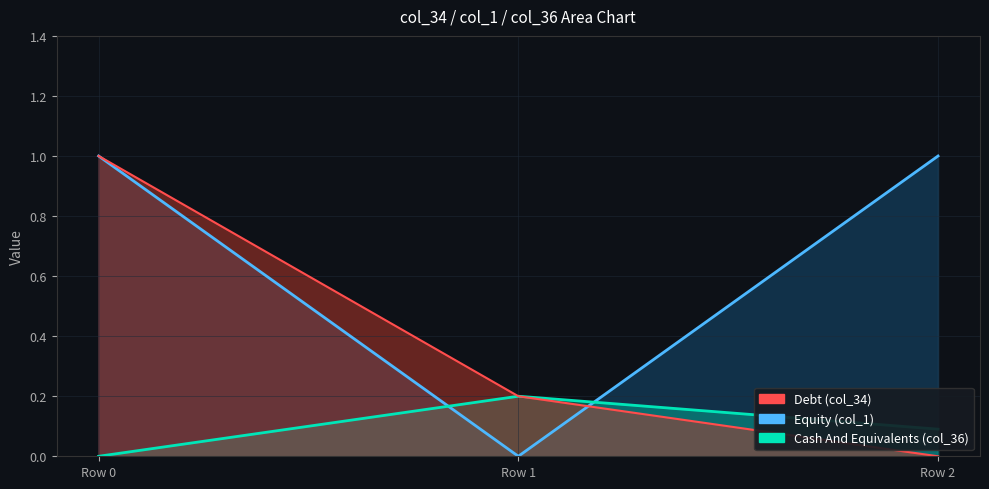

True or false: col_1 has a value of 1.0 at Row 2.

True